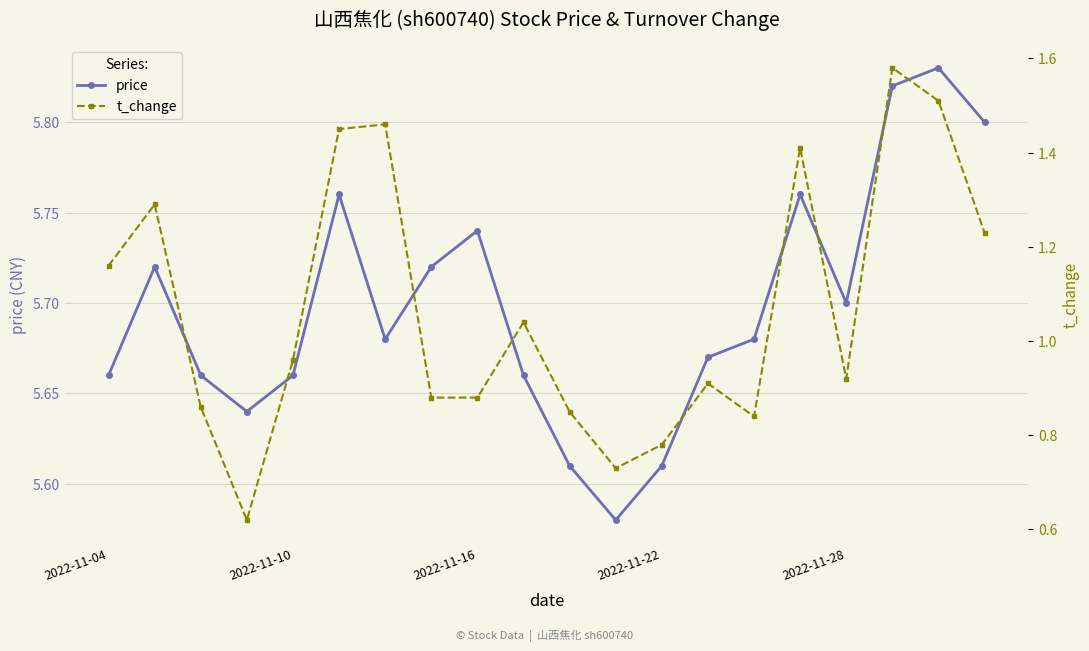

Count the price values in the range 5 to 6.

20